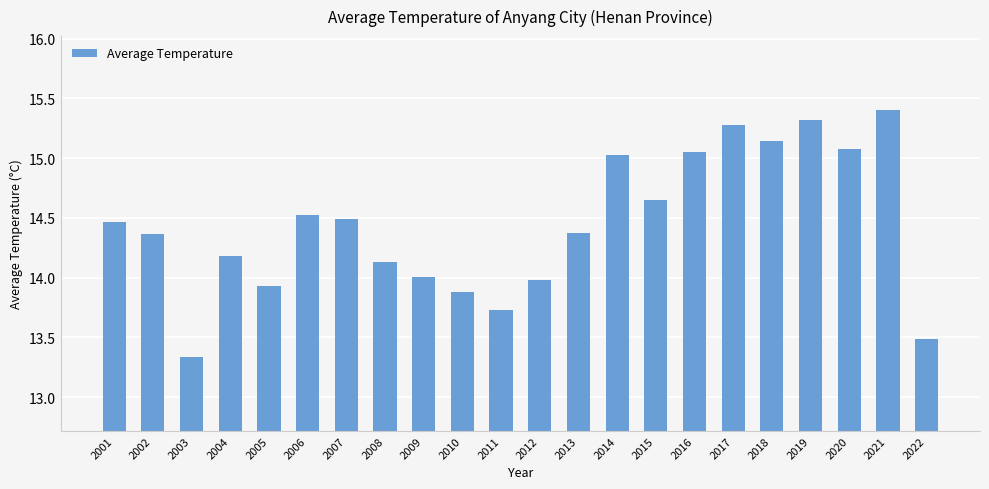

At which category does the chart reach its peak across all series?

2021